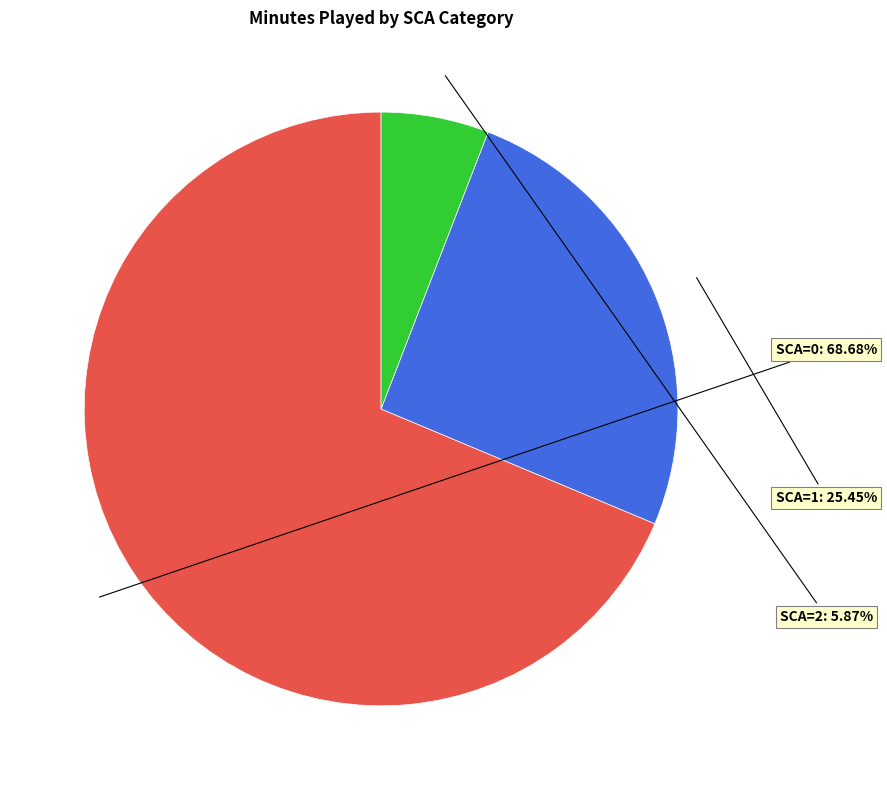

Does any single category account for the majority?

Yes